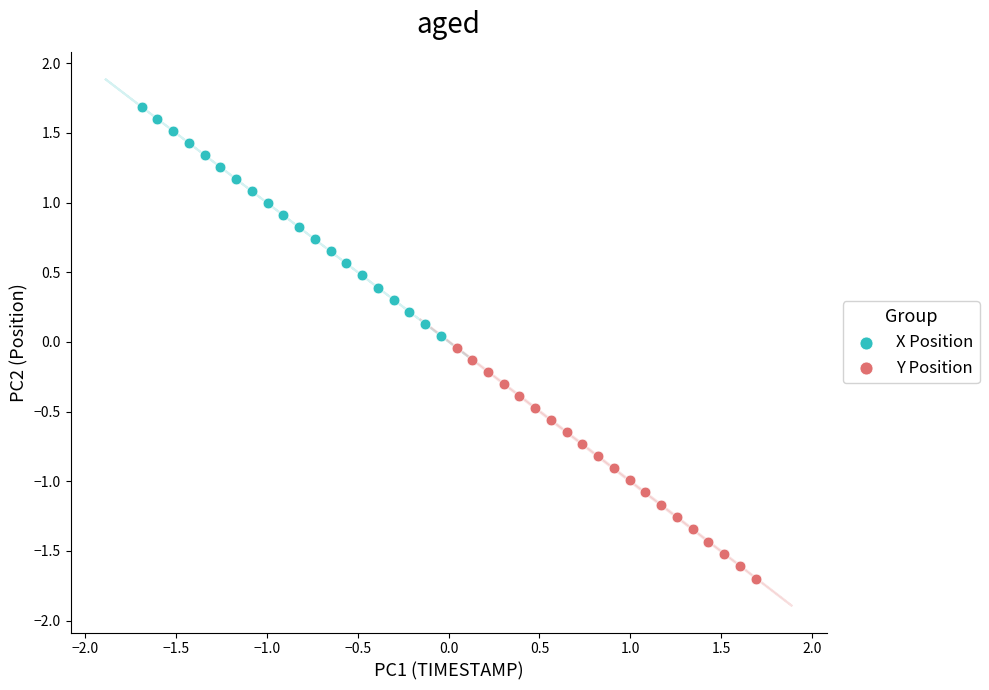

What are all the series names shown in the legend?

X Position, Y Position